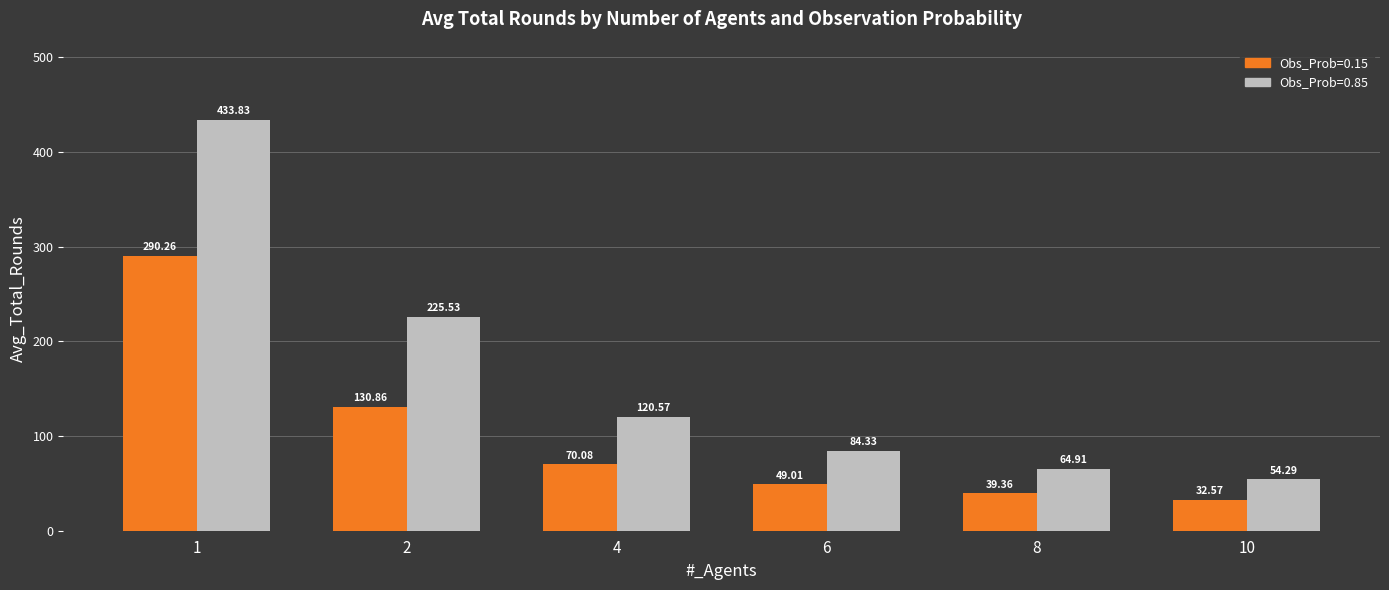

What is the total value across all series at 1?

724.1